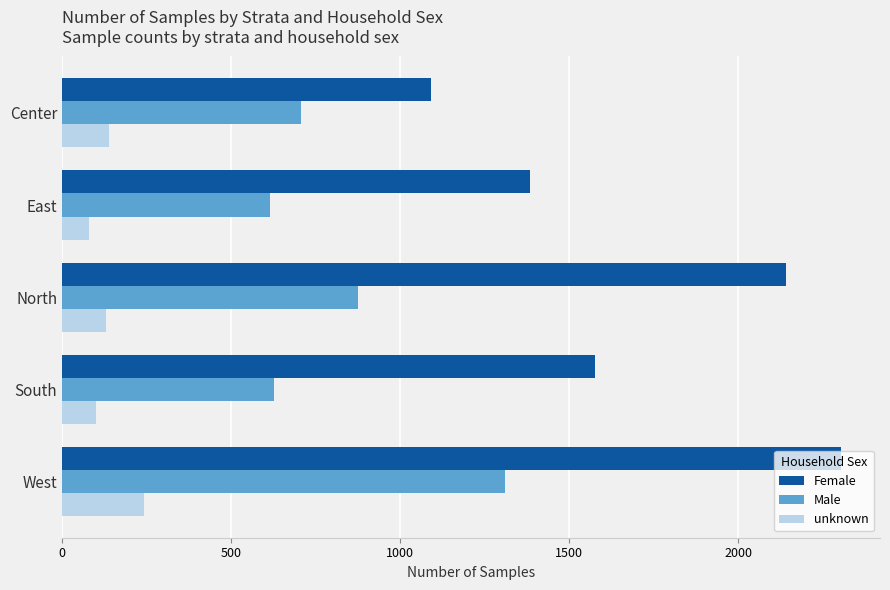

What are all the series names shown in the legend?

Female, Male, unknown